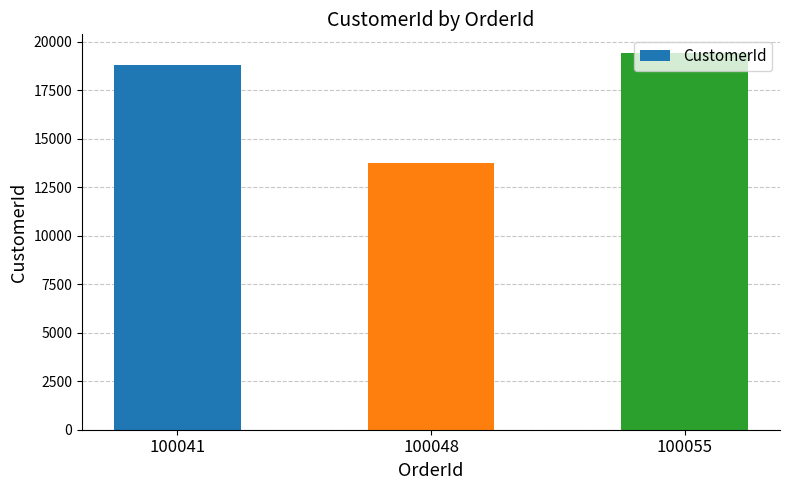

What is the value of the 3rd bar from the left?

19420